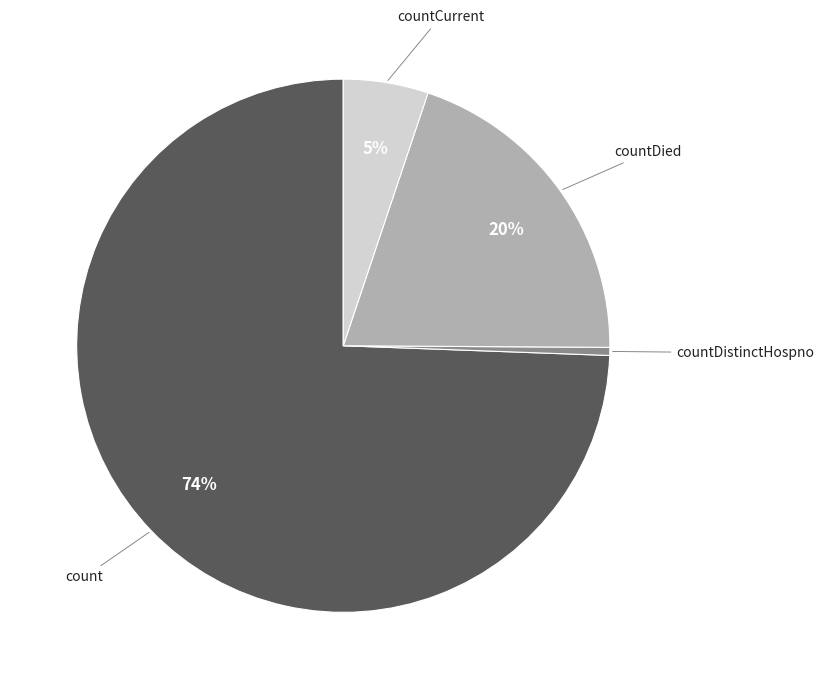

Is there any slice that represents more than half of the pie?

Yes